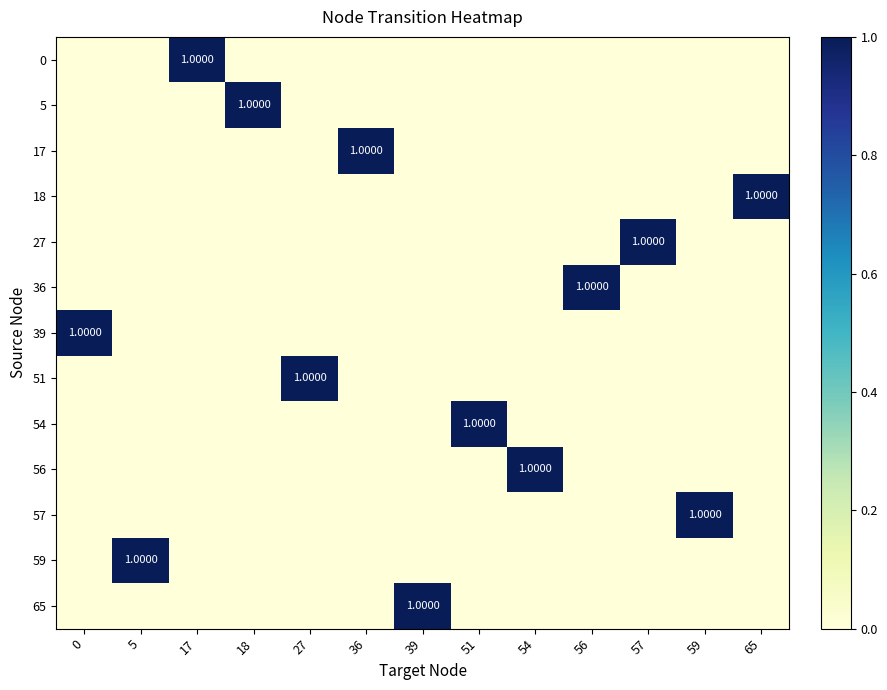

How many data points does each series have?

13